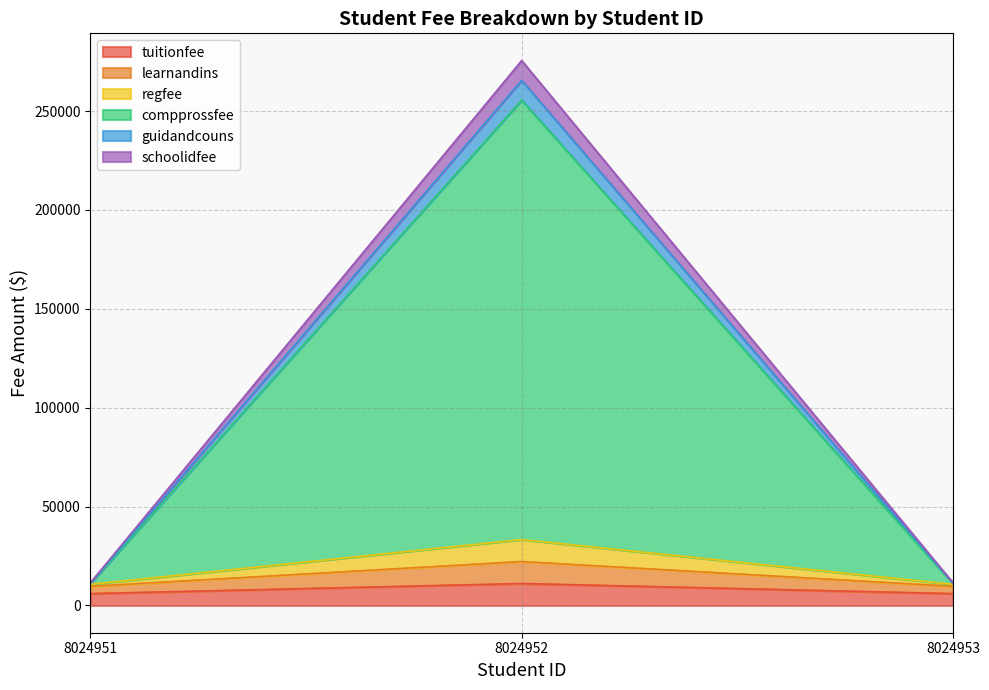

What is the difference between the highest and lowest values at 8024953?

5435